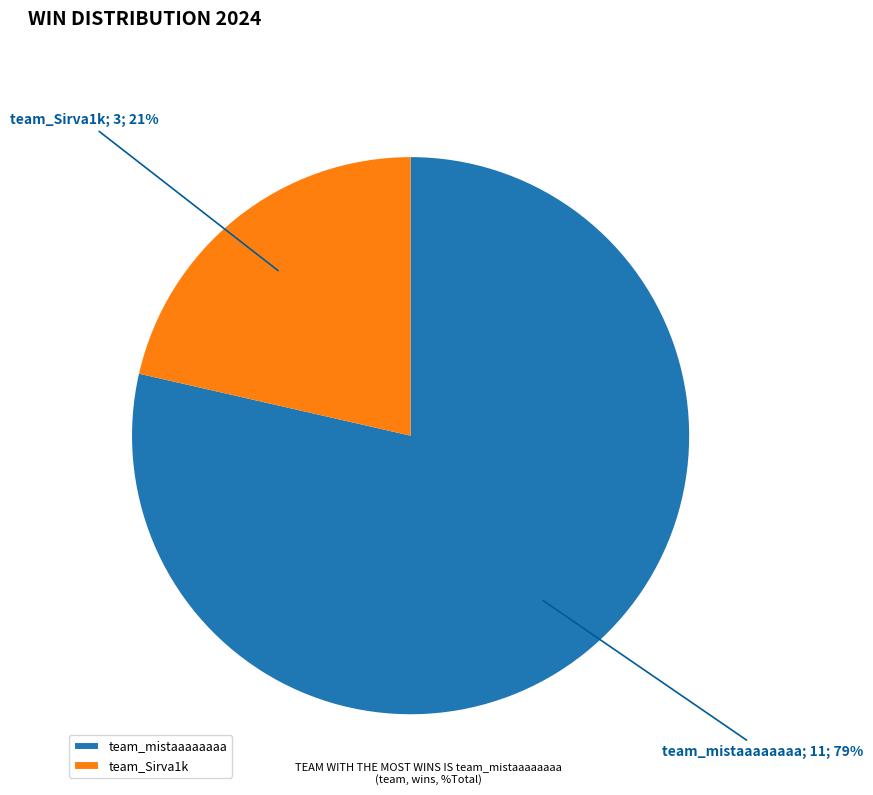

Rank the categories by value from lowest to highest.

team_Sirva1k, team_mistaaaaaaaa